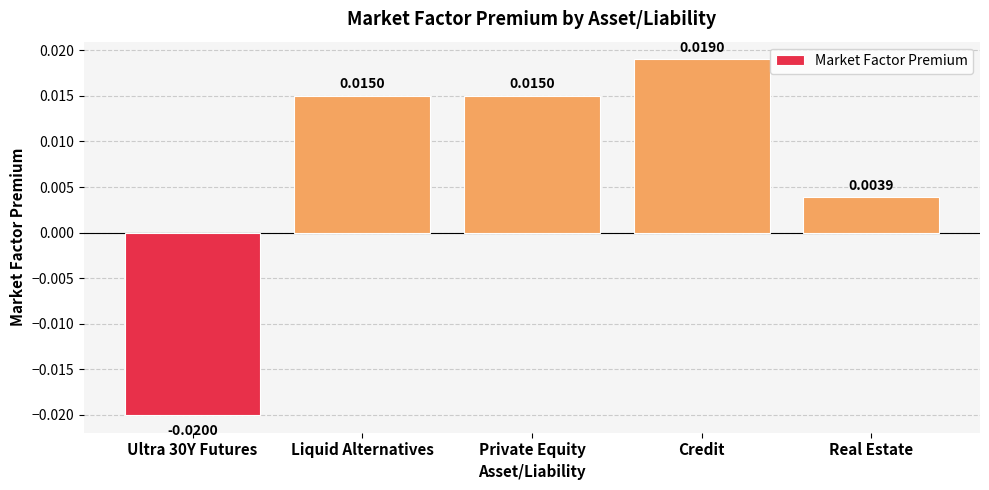

How many values are above zero?

4